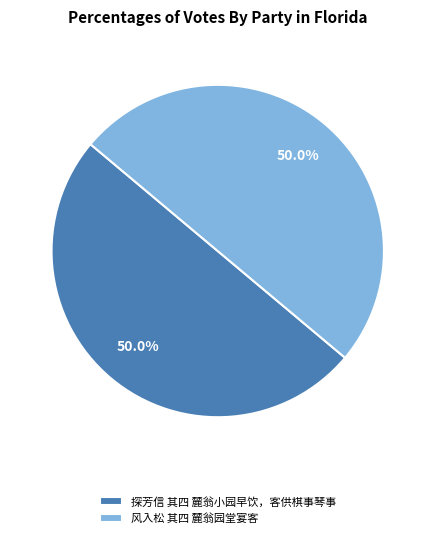

To the nearest percent, what percentage of the pie is 风入松 其四 麓翁园堂宴客?

50%